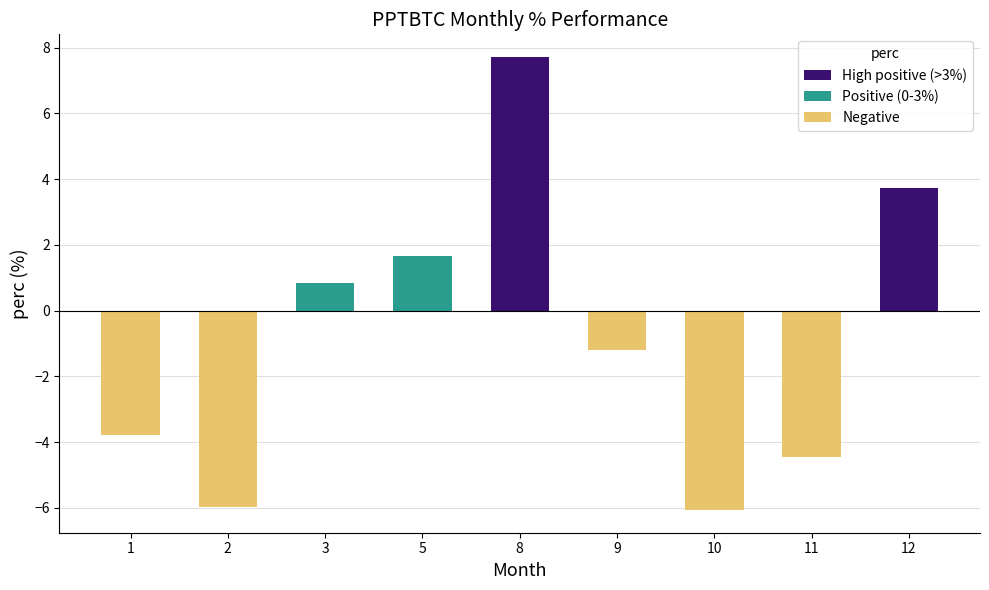

Count the number of categories in the chart.

9